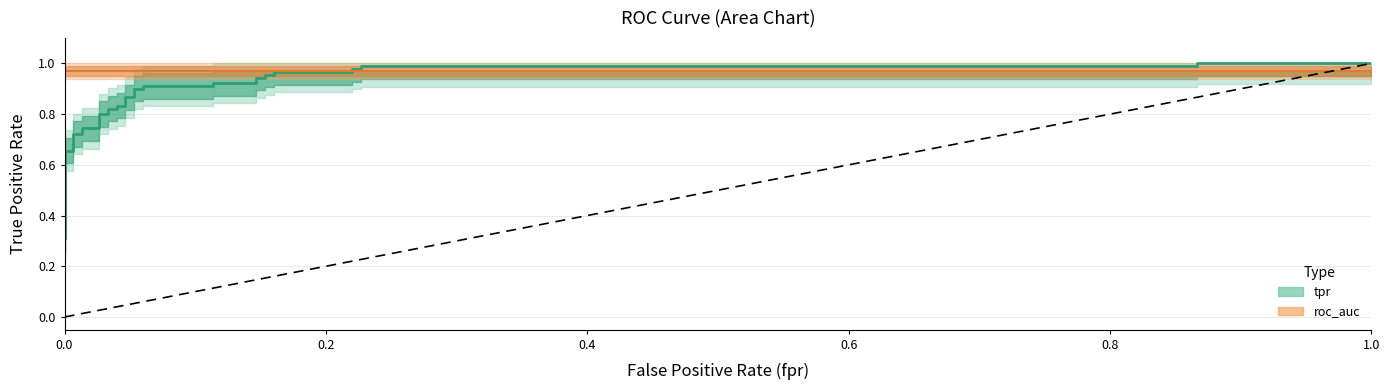

What is the highest value of the fpr series?

1.0